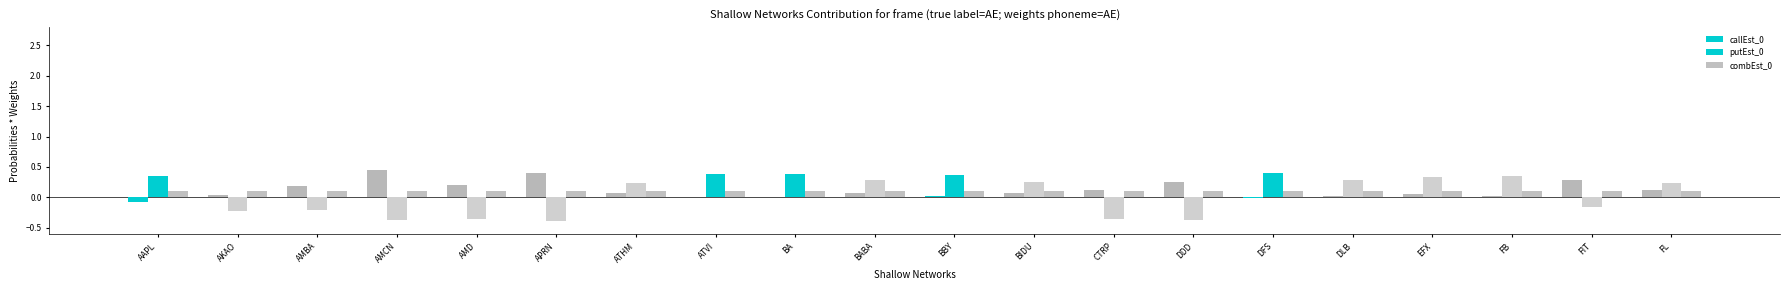

What is the label of the 19th bar from the right?

AKAO